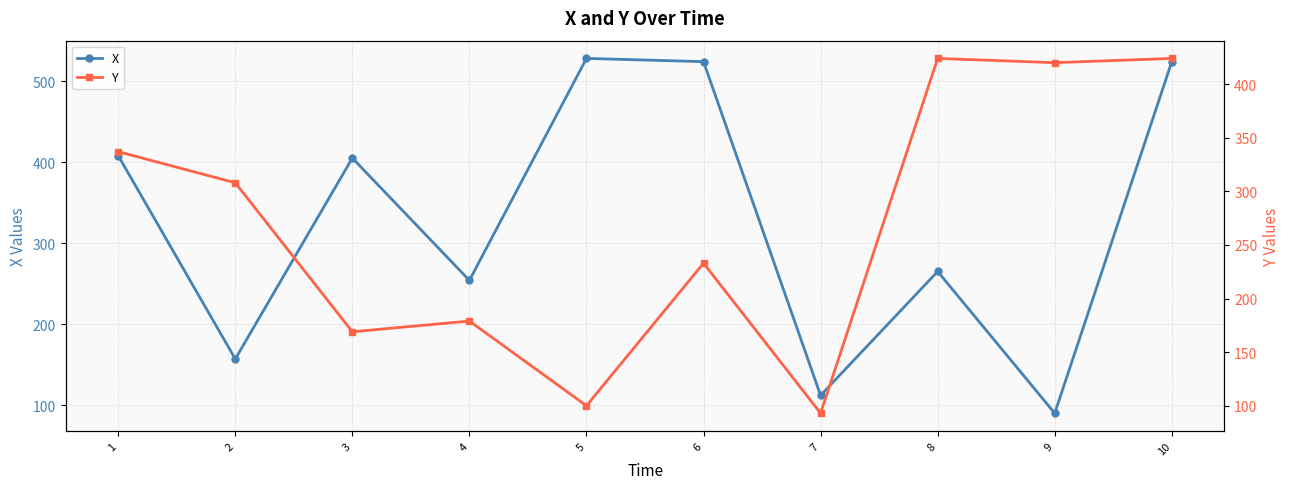

How many times do X and Y cross each other?

4